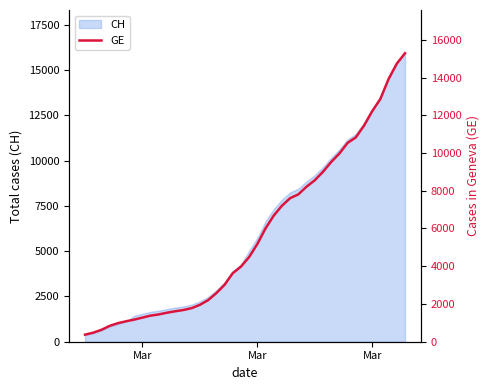

How many lines are shown in the chart?

1